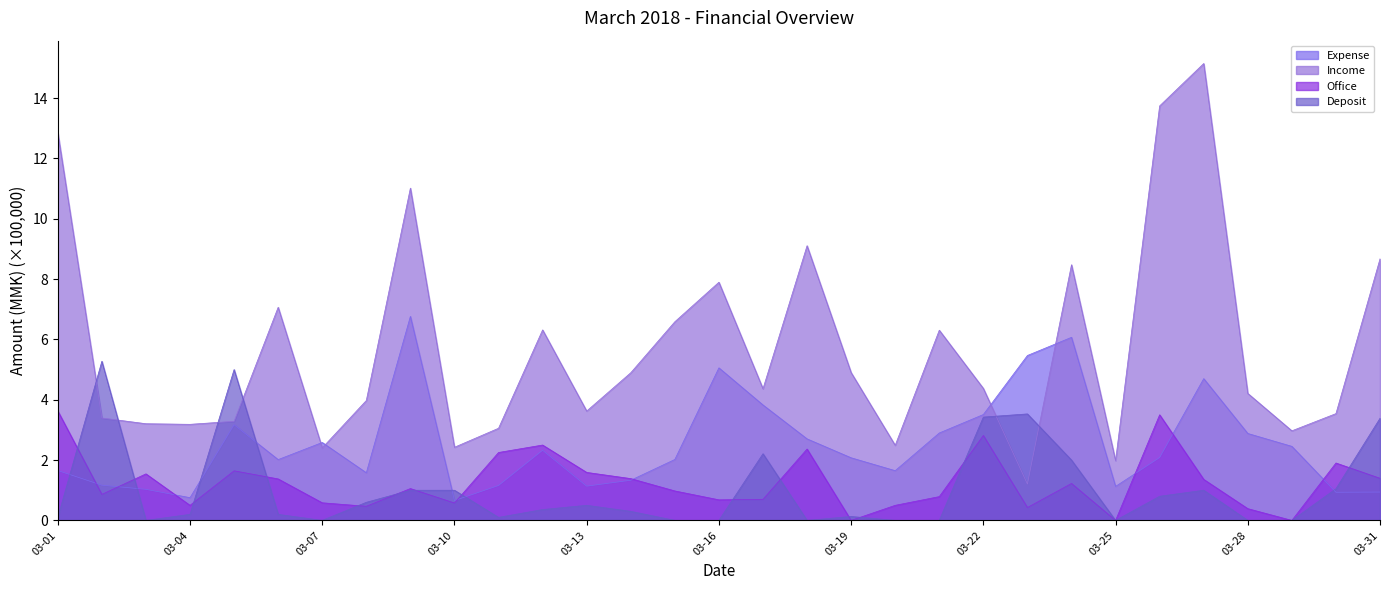

What is the value of the Expense point at the 24th from the left?

6.1